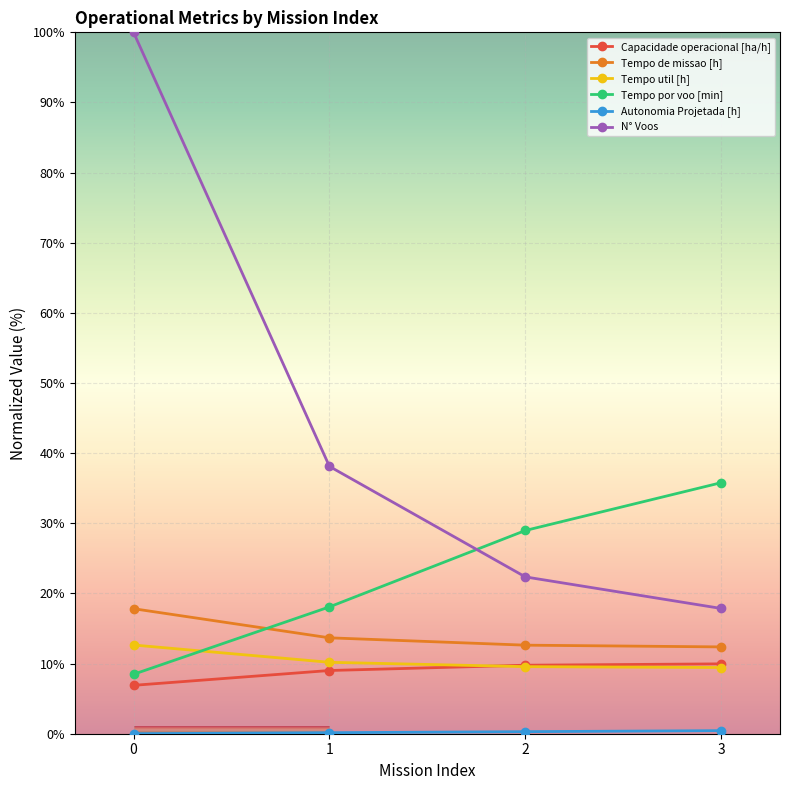

True or false: Tempo por voo [min] has a value of 5.4 at 0.

False